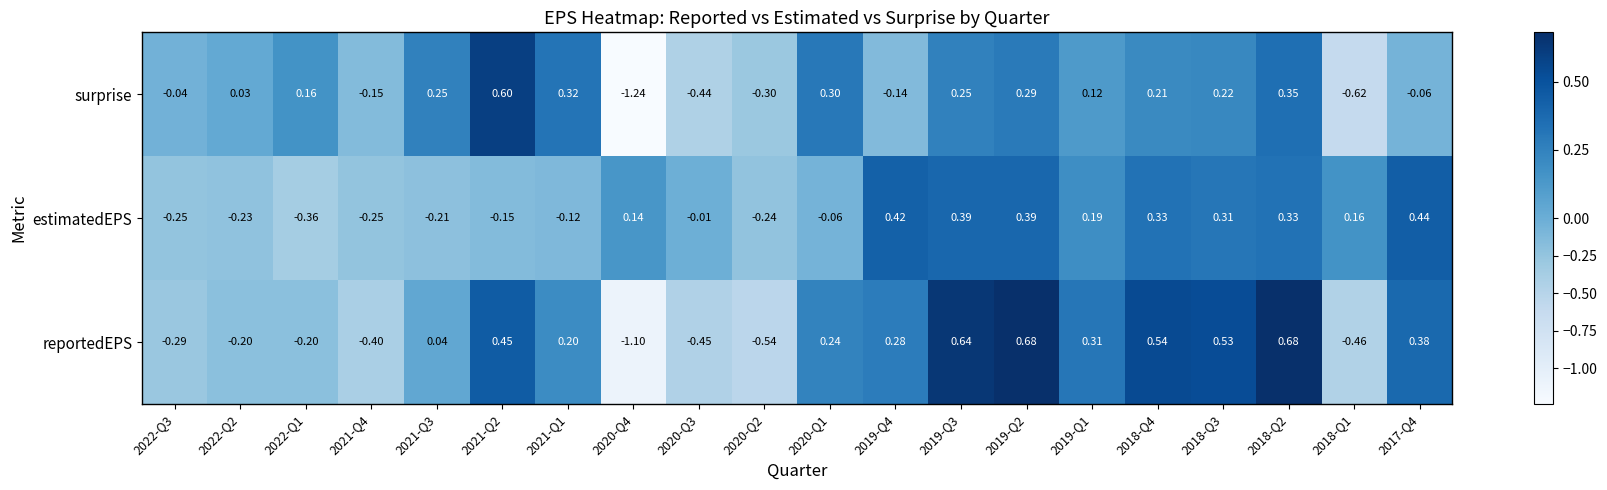

What is the total value across all series at 2017-Q4?

0.8